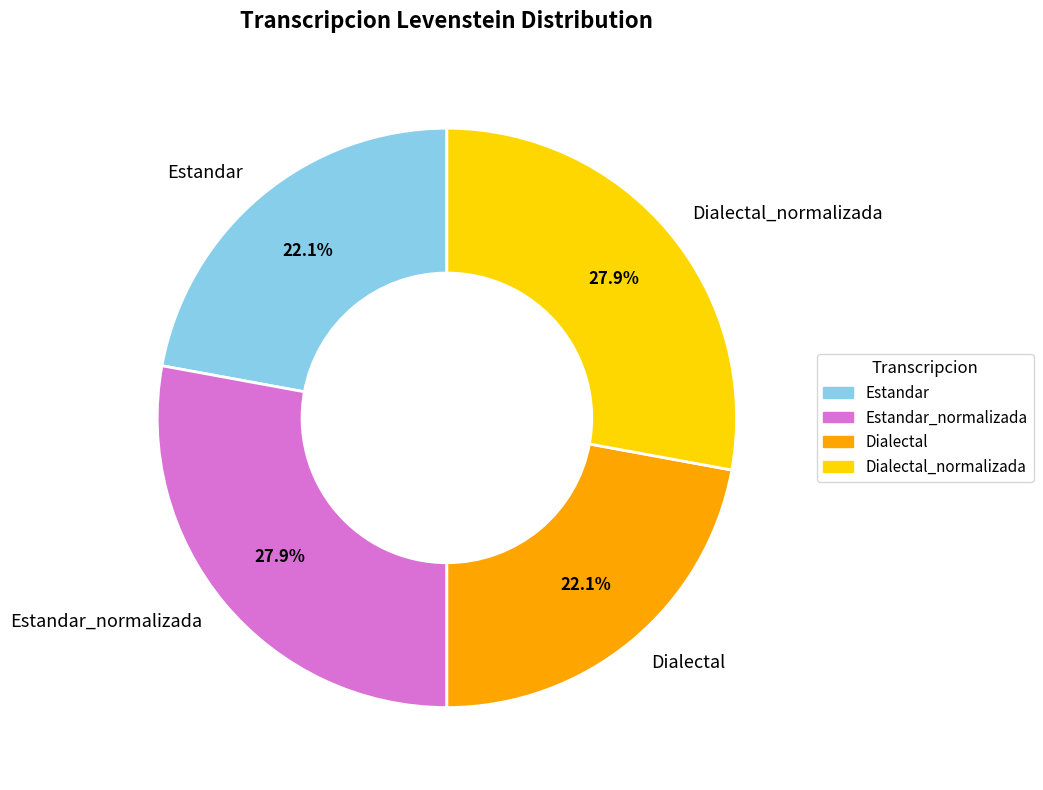

Is there any slice that represents more than half of the pie?

No